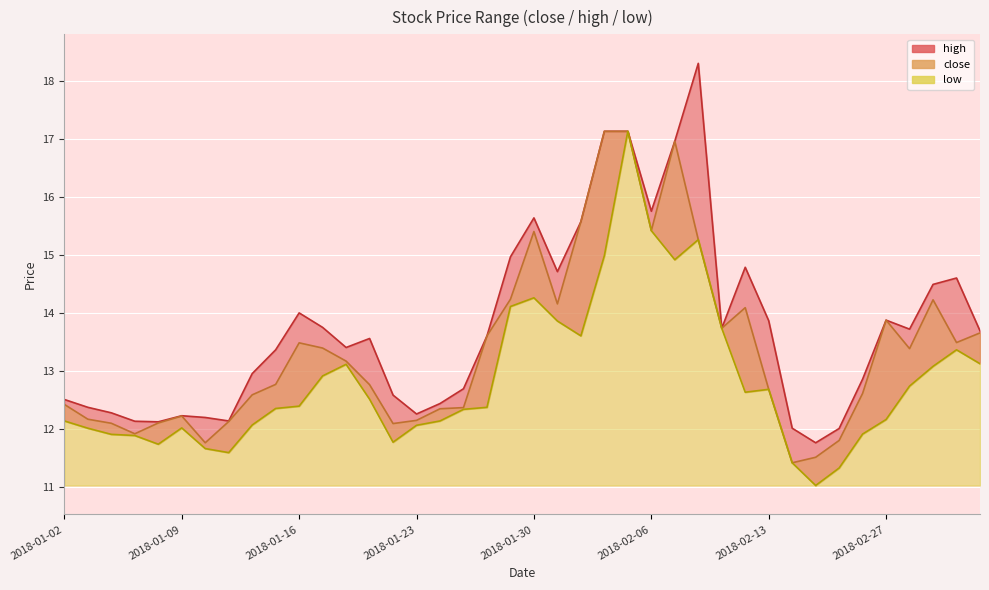

How many lines are shown in the chart?

3